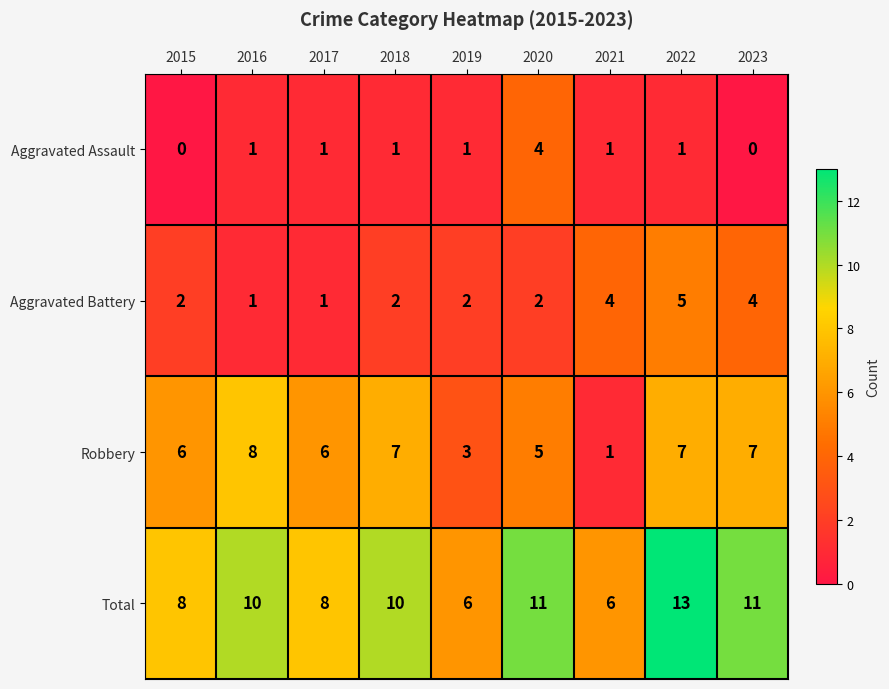

Rank the series at 2015 from lowest to highest value.

Aggravated Assault, Aggravated Battery, Robbery, Total